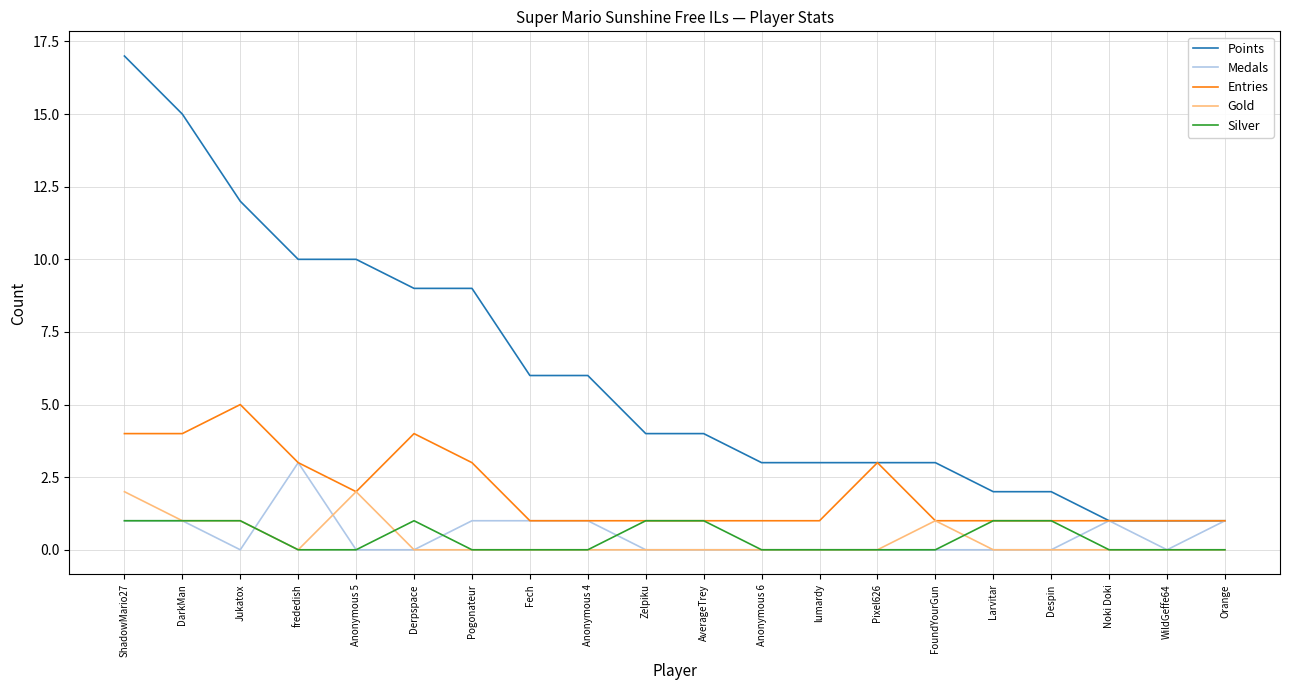

List the series in order of their peak value, lowest first.

Silver, Gold, Medals, Entries, Points